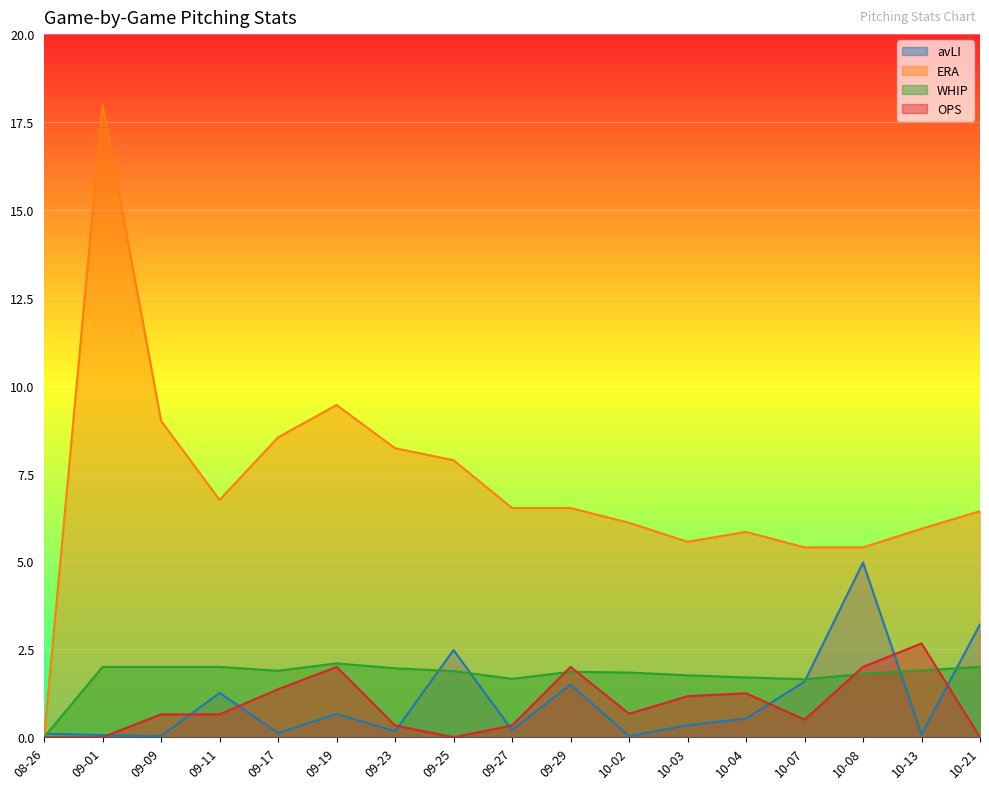

At which label is ERA closest to 9?

09-09